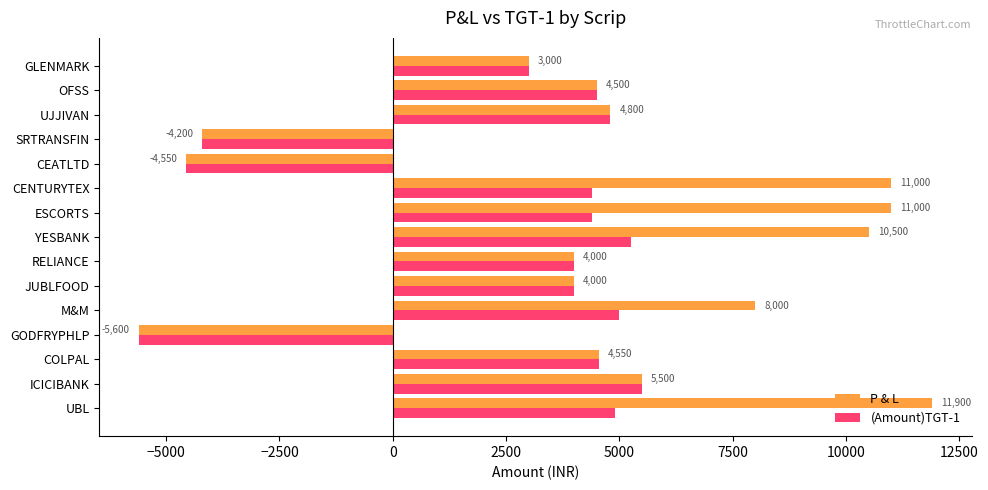

What is the sum of the (Amount)TGT-1 values at YESBANK and ICICIBANK?

10750